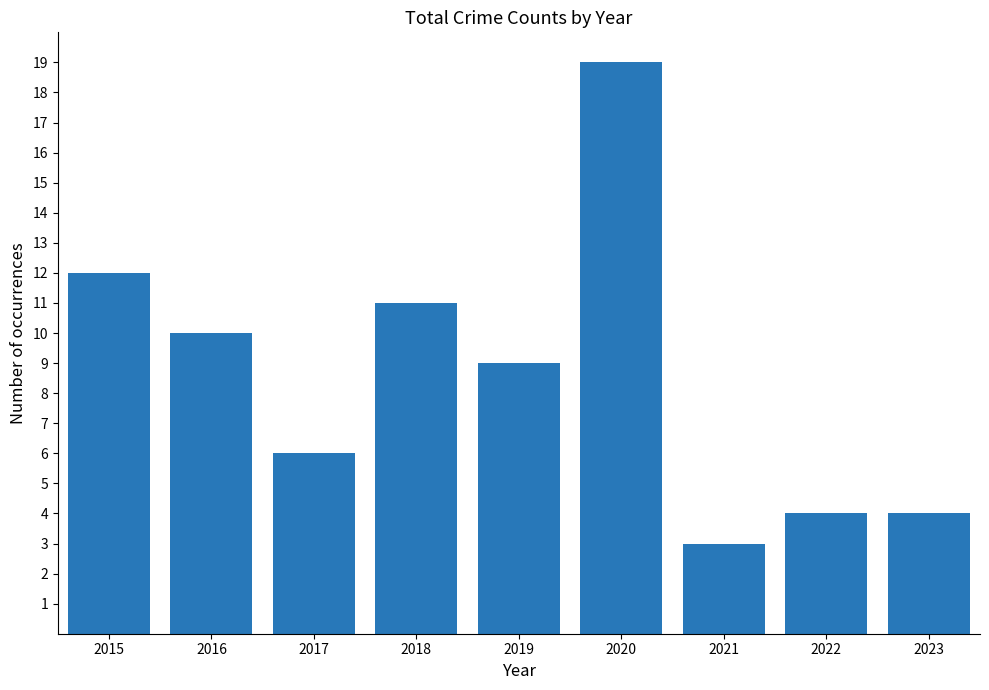

The chart shows a value of 9 at 2019. True or false?

True